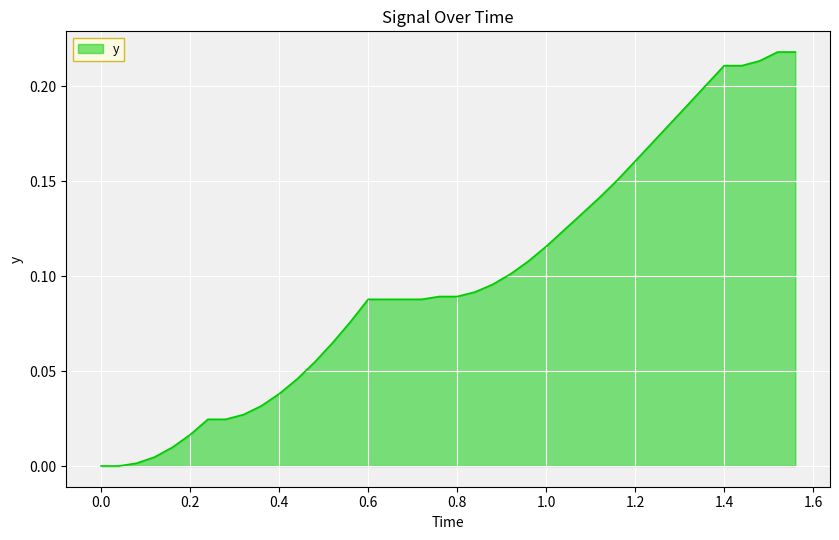

What is the value of the 32nd point from the left?

0.2